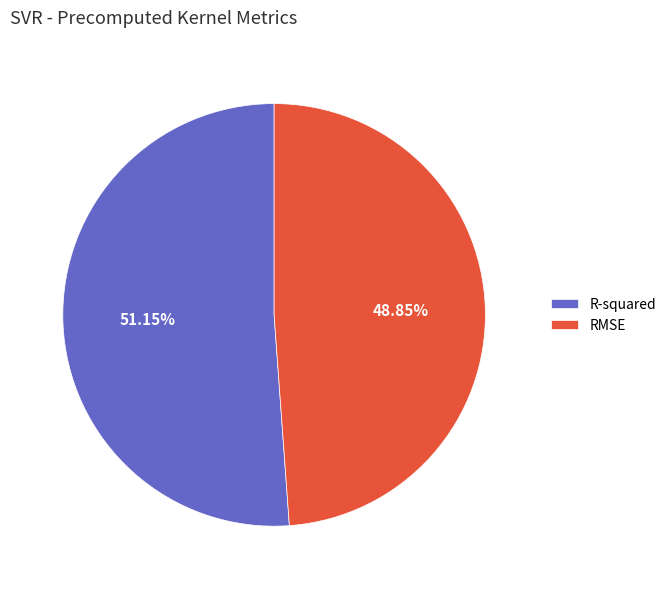

How many slices are in this pie chart?

2